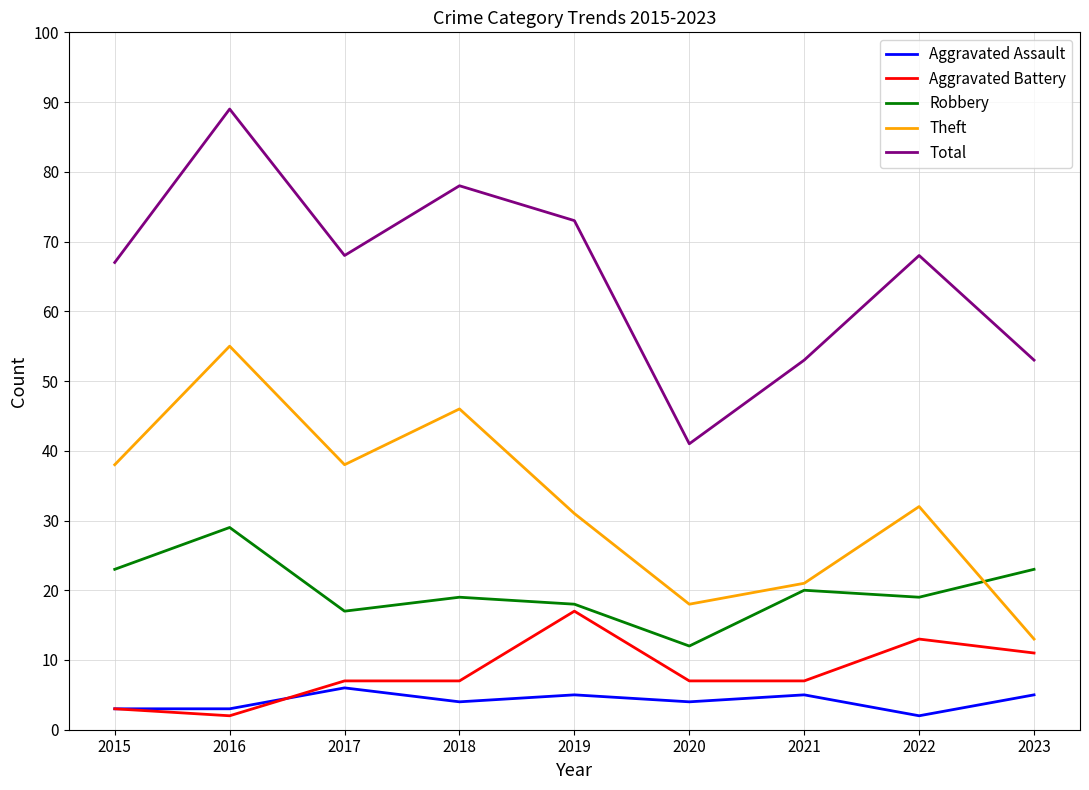

Reading left to right, transcribe all the data shown in this chart.

Aggravated Assault: 3	3	6	4	5	4	5	2	5
Aggravated Battery: 3	2	7	7	17	7	7	13	11
Robbery: 23	29	17	19	18	12	20	19	23
Theft: 38	55	38	46	31	18	21	32	13
Total: 67	89	68	78	73	41	53	68	53